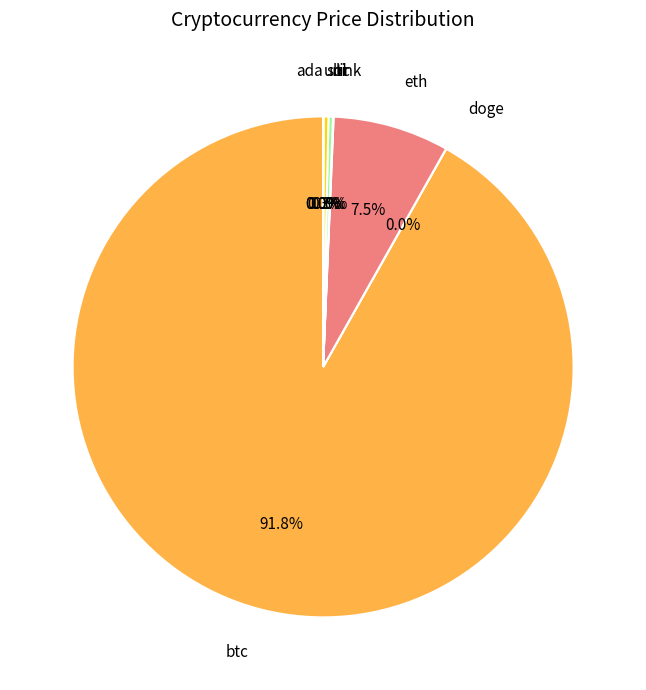

What is the smallest slice in the pie chart?

doge